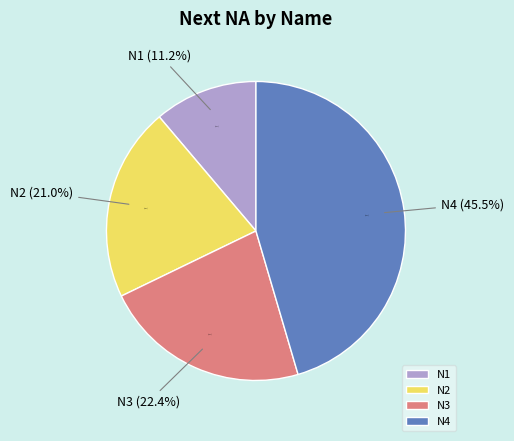

Which category has the biggest portion of the pie?

N4